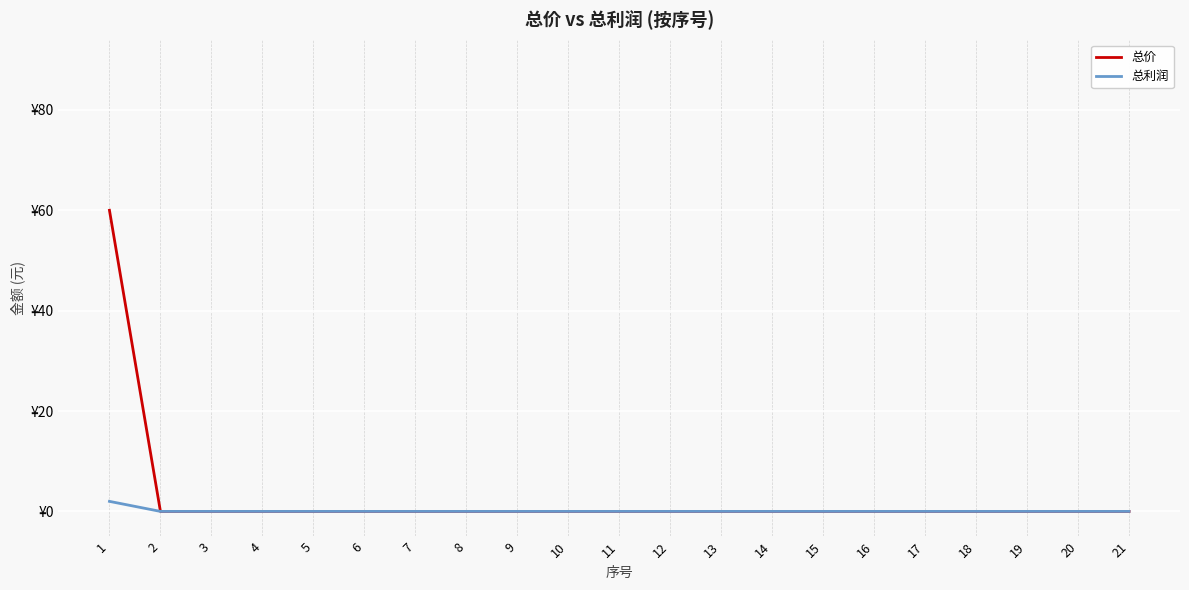

Reading left to right, what are all the values shown in this chart?

总价: 1=60	2=0	3=0	4=0	5=0	6=0	7=0	8=0	9=0	10=0	11=0	12=0	13=0	14=0	15=0	16=0	17=0	18=0	19=0	20=0	21=0
总利润: 1=2	2=0	3=0	4=0	5=0	6=0	7=0	8=0	9=0	10=0	11=0	12=0	13=0	14=0	15=0	16=0	17=0	18=0	19=0	20=0	21=0